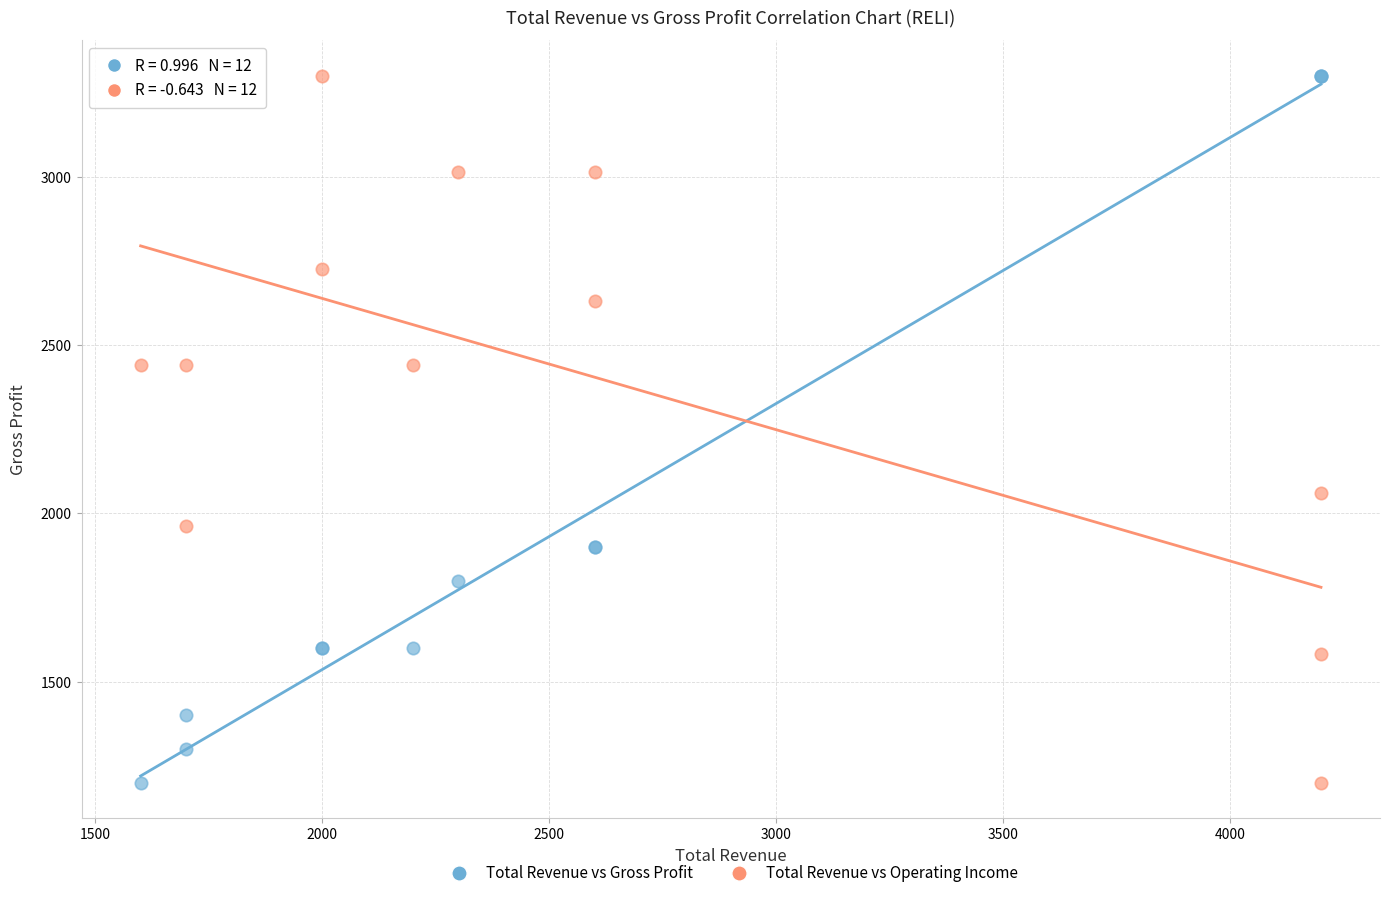

What is the X range (max minus min) for the scatter plot?

2600.0